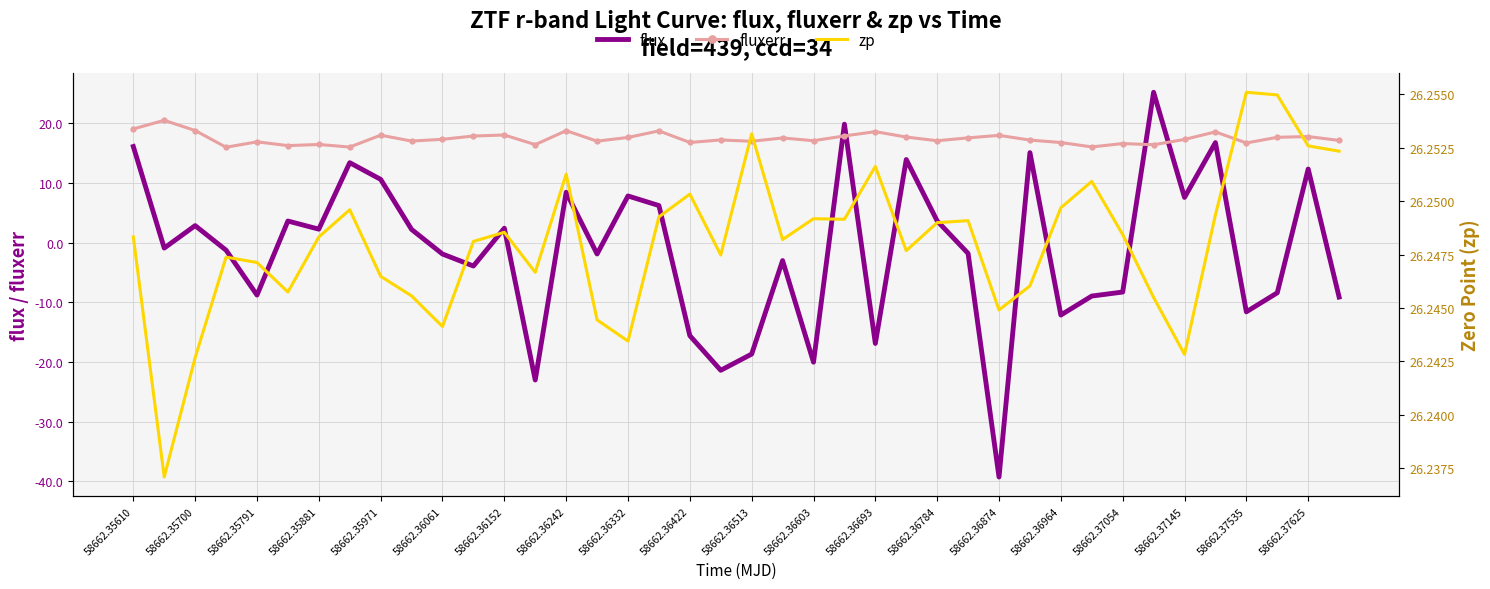

The value of fluxerr at 58662.35610 is 19.1. True or false?

True